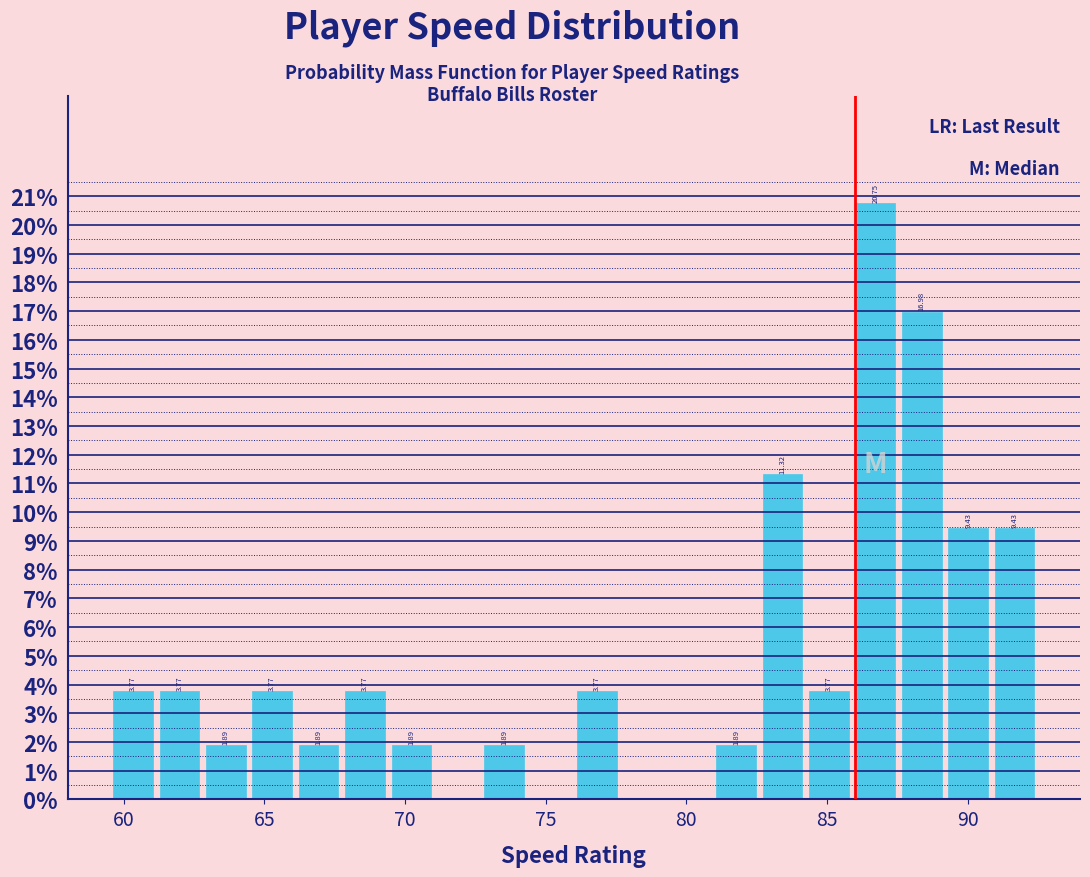

Read against the x-axis, roughly where is the centre of the tallest bar?

86.5